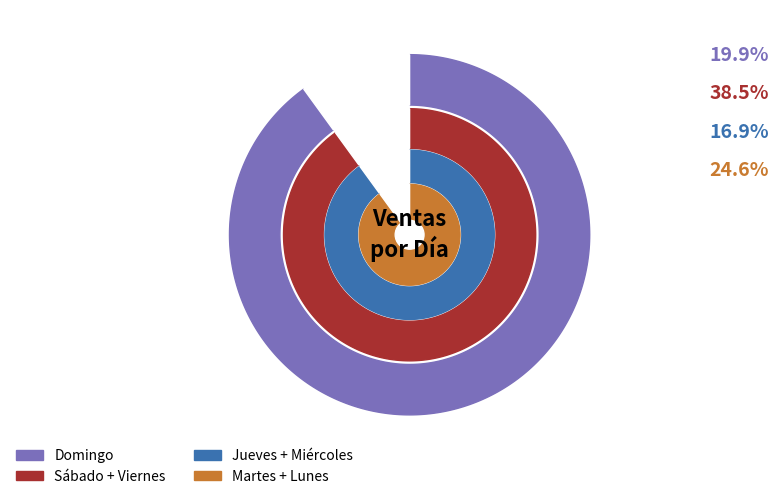

What is the total percentage of Viernes and Domingo?

37.5%